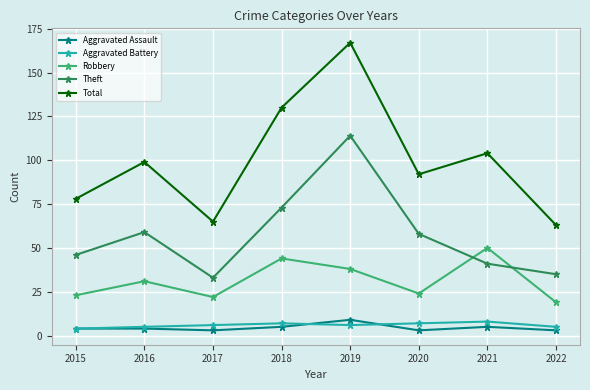

How many series are shown in this chart?

5